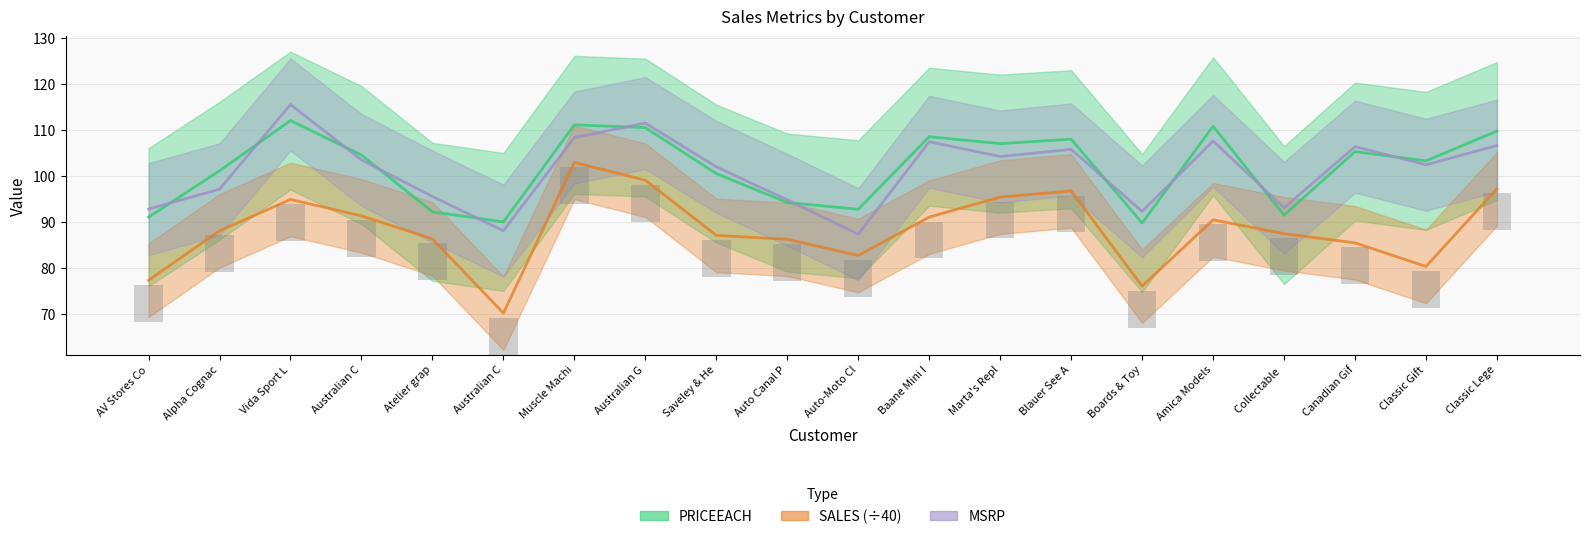

Reading left to right, what are all the values shown in this chart?

PRICEEACH: 91.1	101.2	112.1	104.6	92.2	90.0	111.2	110.5	100.5	94.3	92.8	108.6	107.1	108.0	89.8	110.8	91.5	105.3	103.3	109.8
SALES (÷40): 77.4	88.1	94.9	91.4	86.4	70.2	103.0	99.1	87.1	86.3	82.7	91.1	95.4	96.8	76.1	90.5	87.5	85.5	80.4	97.2
MSRP: 92.8	97.2	115.6	103.5	95.6	88.1	108.4	111.5	102.0	94.8	87.4	107.5	104.3	105.8	92.3	107.7	93.1	106.4	102.5	106.7